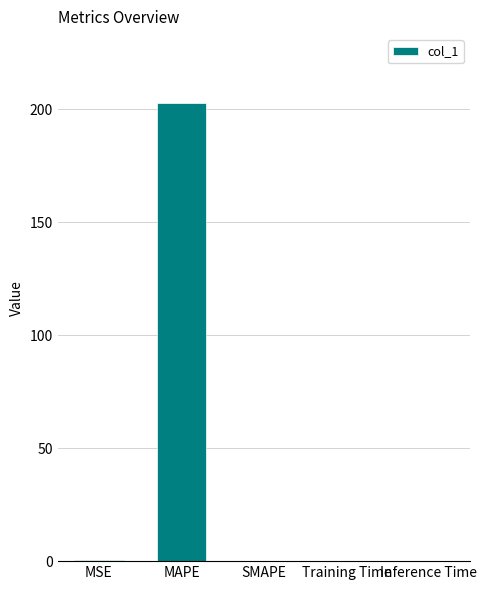

What is the maximum value shown in the chart?

202.8